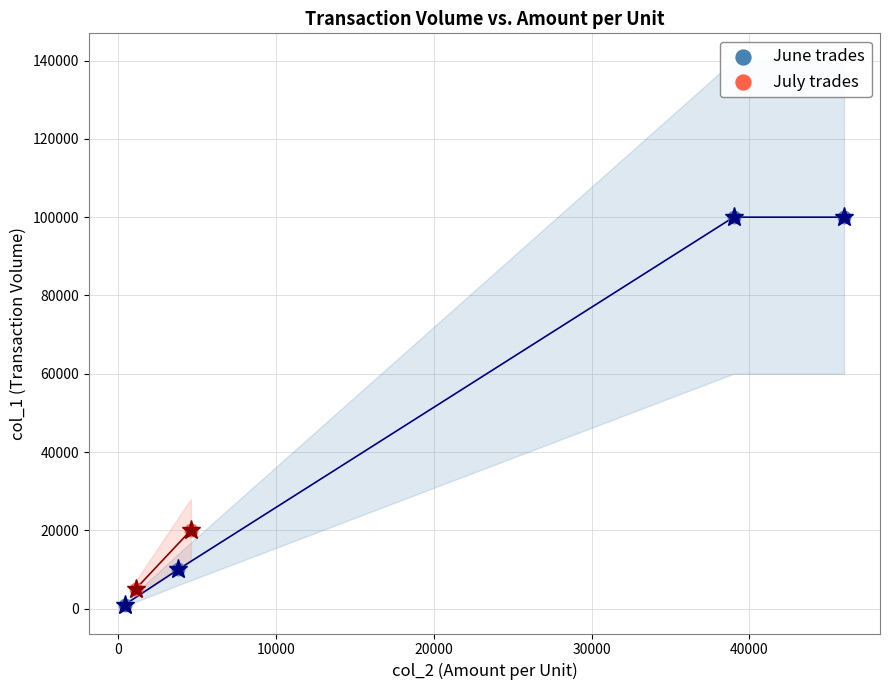

What are all the series names shown in the legend?

June trades, July trades